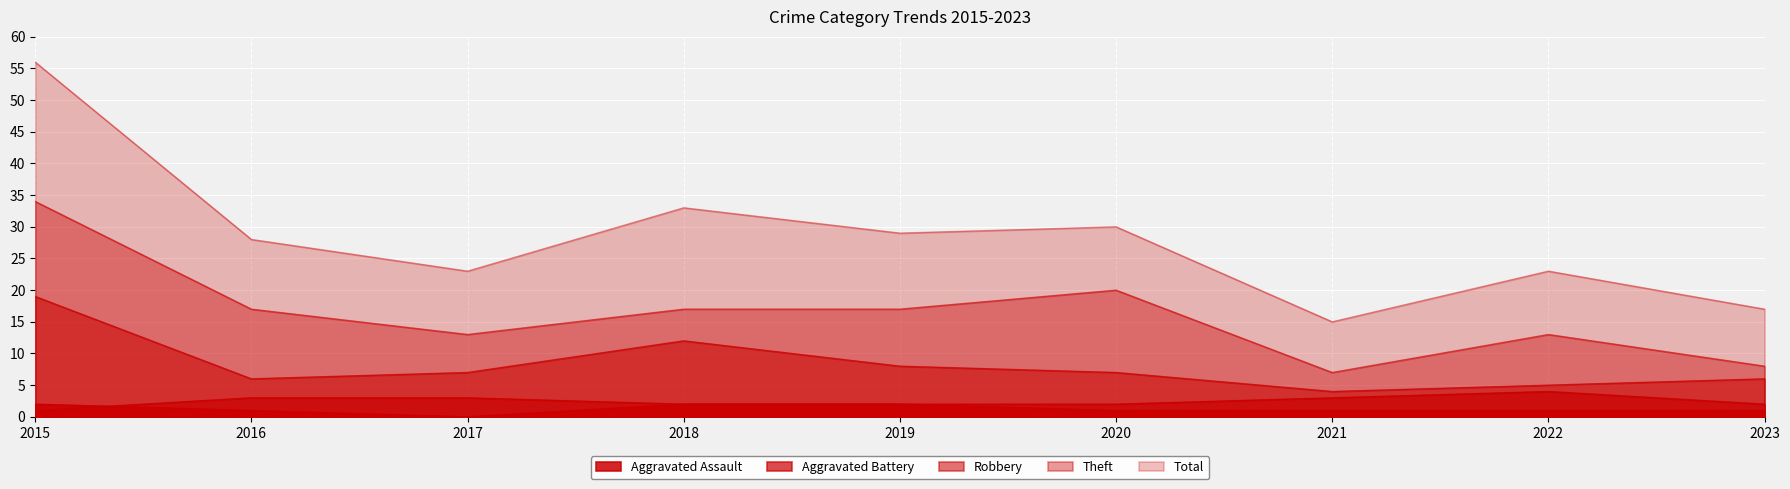

At which label does Aggravated Assault reach its minimum?

2017